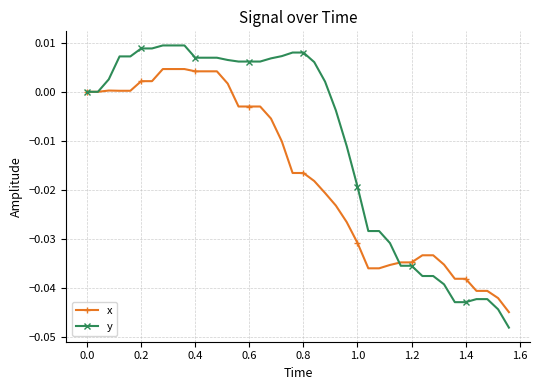

Rank the series by their average value, from lowest to highest.

x, y